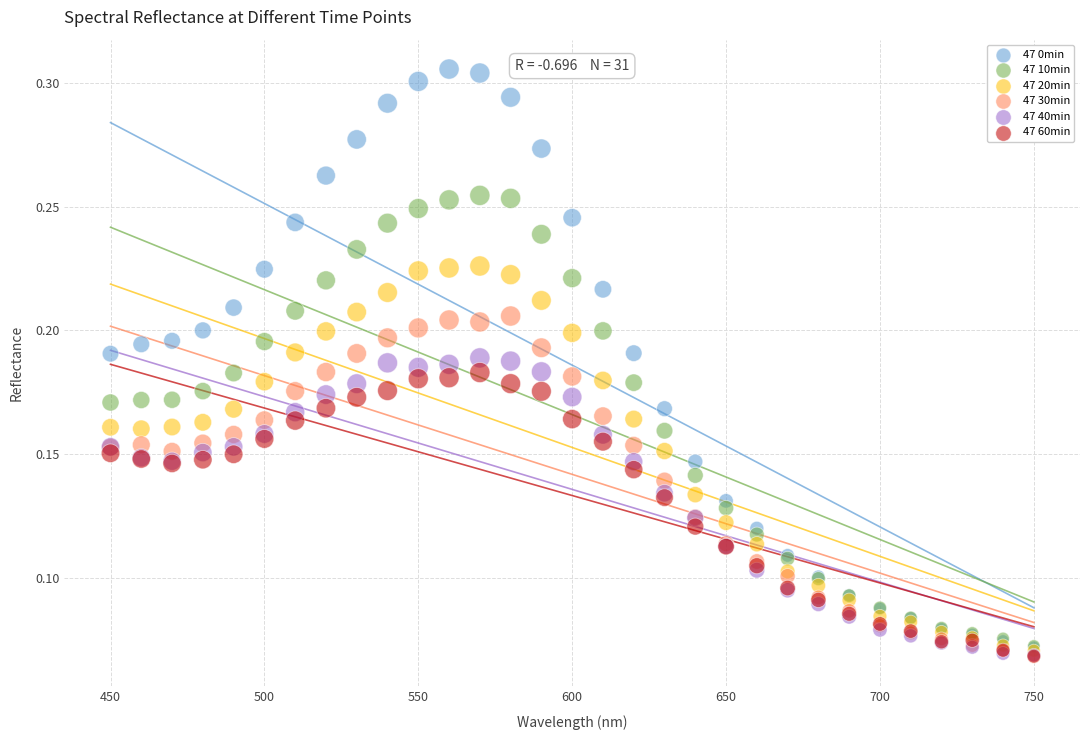

What are all the series names shown in the legend?

47 0min, 47 10min, 47 20min, 47 30min, 47 40min, 47 60min